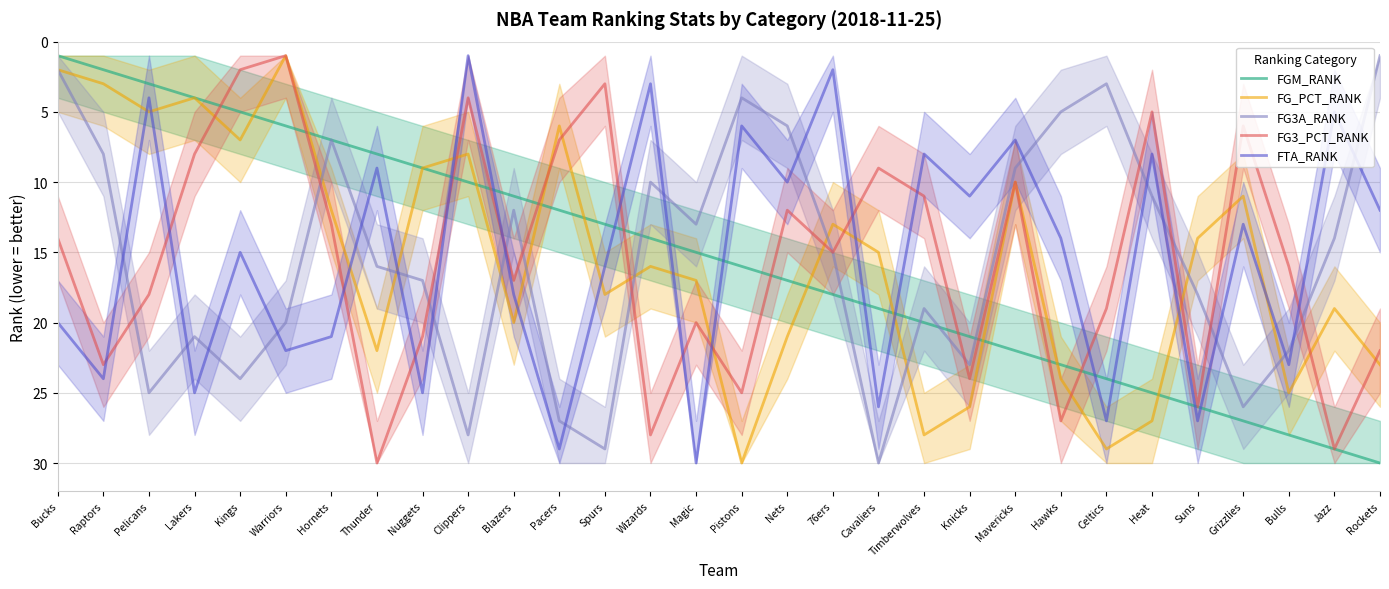

Is the value of FG3A_RANK at Kings greater than the value of FG3_PCT_RANK at Clippers?

Yes